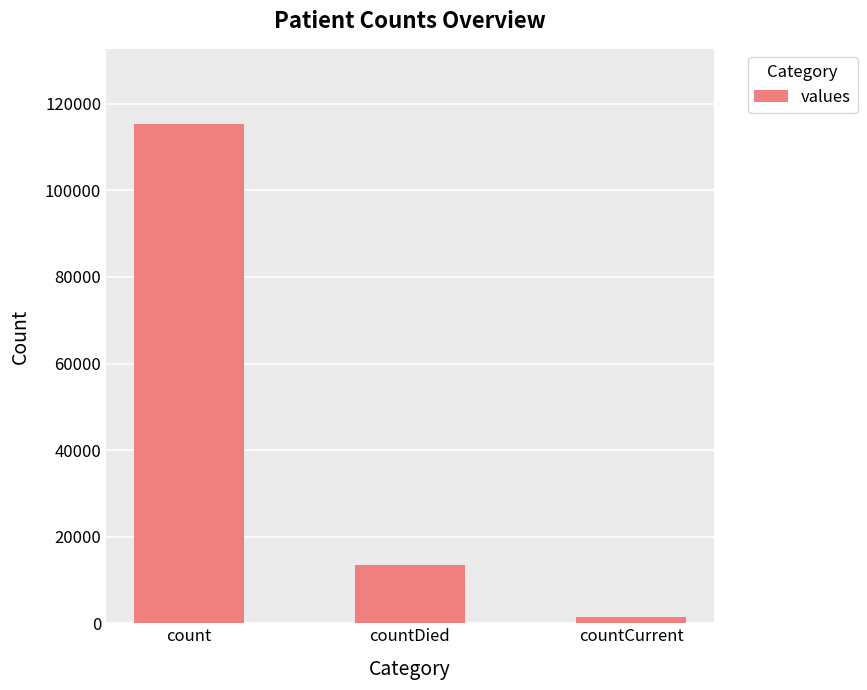

Reading left to right, extract all data points from this chart.

count=115379	countDied=13343	countCurrent=1383